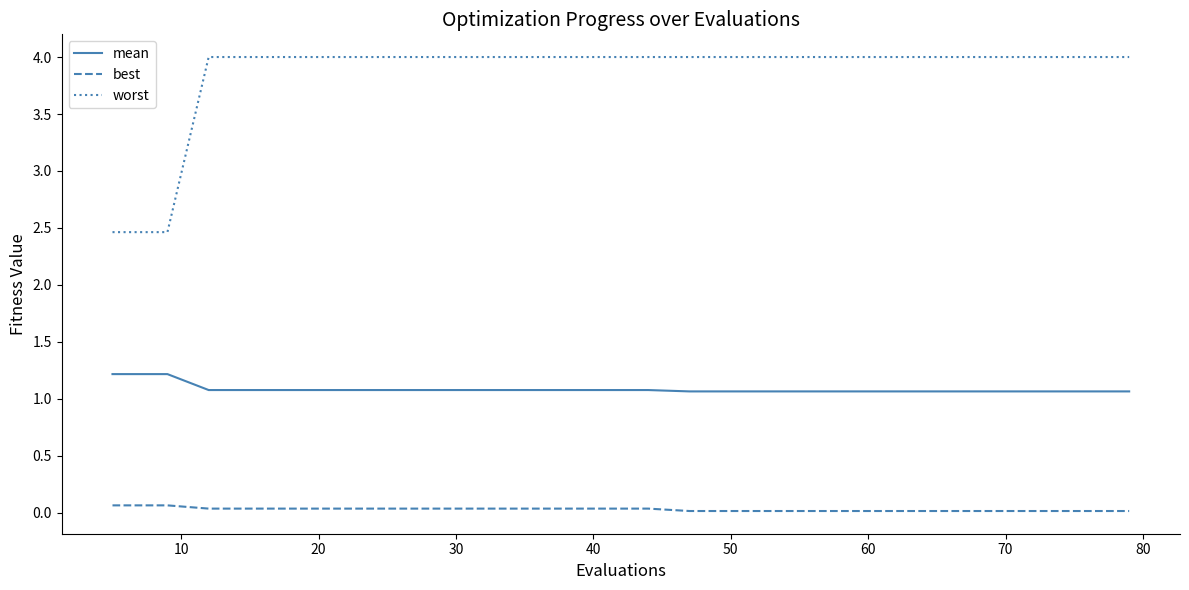

What is the minimum value for worst?

2.5